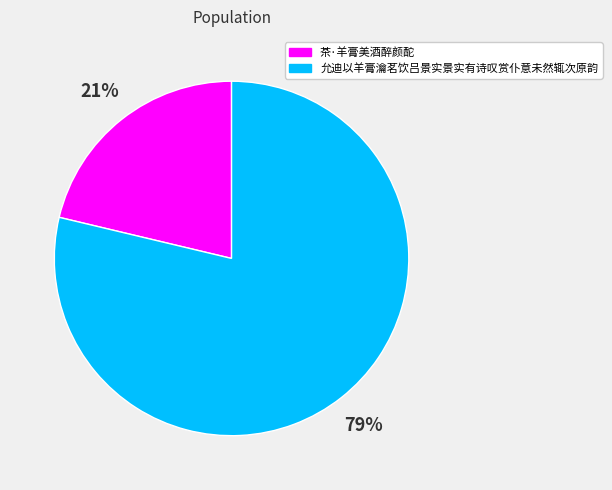

To the nearest percent, what is the average slice percentage?

50%